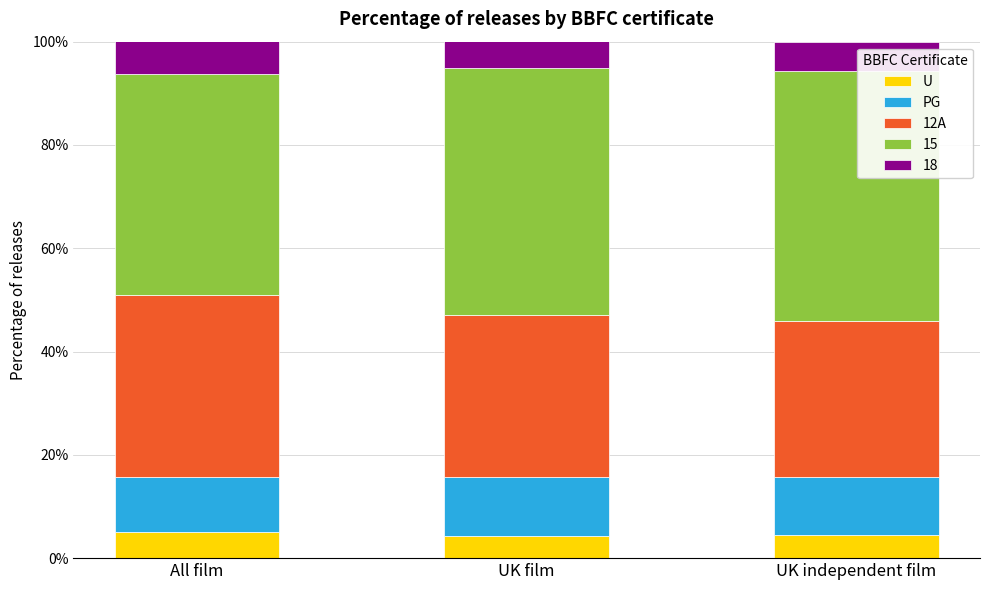

What are all the series names shown in the legend?

U, PG, 12A, 15, 18